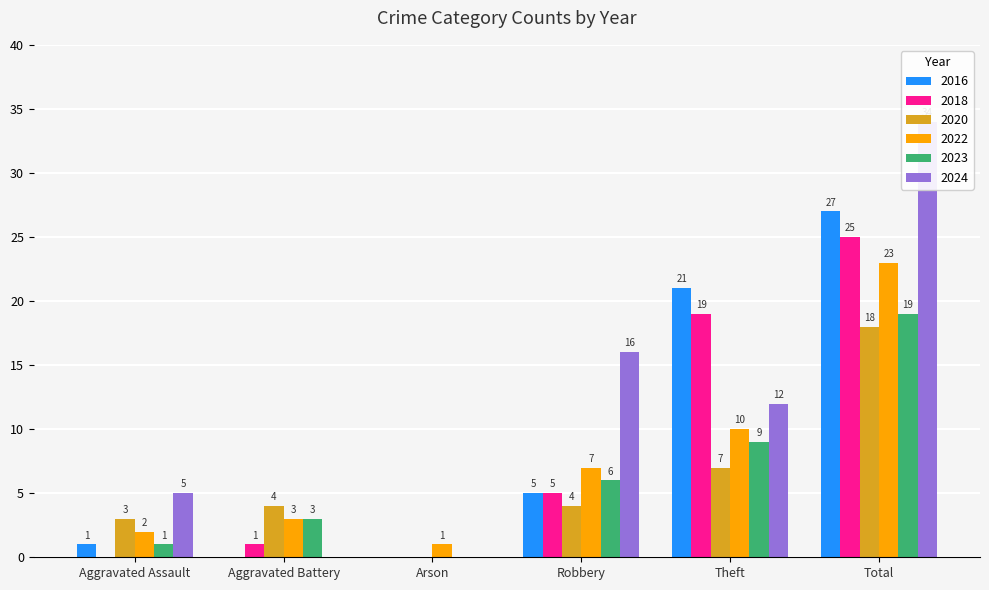

Reading left to right, extract all data points from this chart.

2016: 1	0	0	5	21	27
2018: 0	1	0	5	19	25
2020: 3	4	0	4	7	18
2022: 2	3	1	7	10	23
2023: 1	3	0	6	9	19
2024: 5	0	0	16	12	34